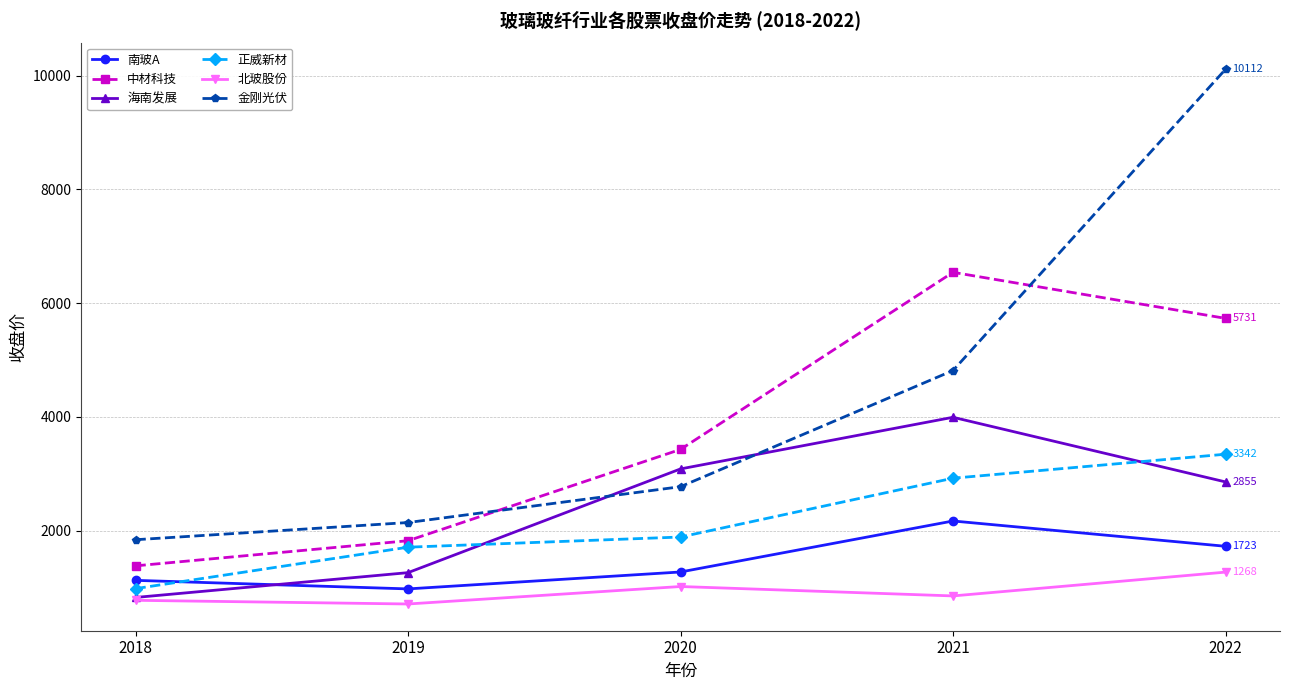

Between 2018 and 2019, which series saw the biggest shift?

正威新材